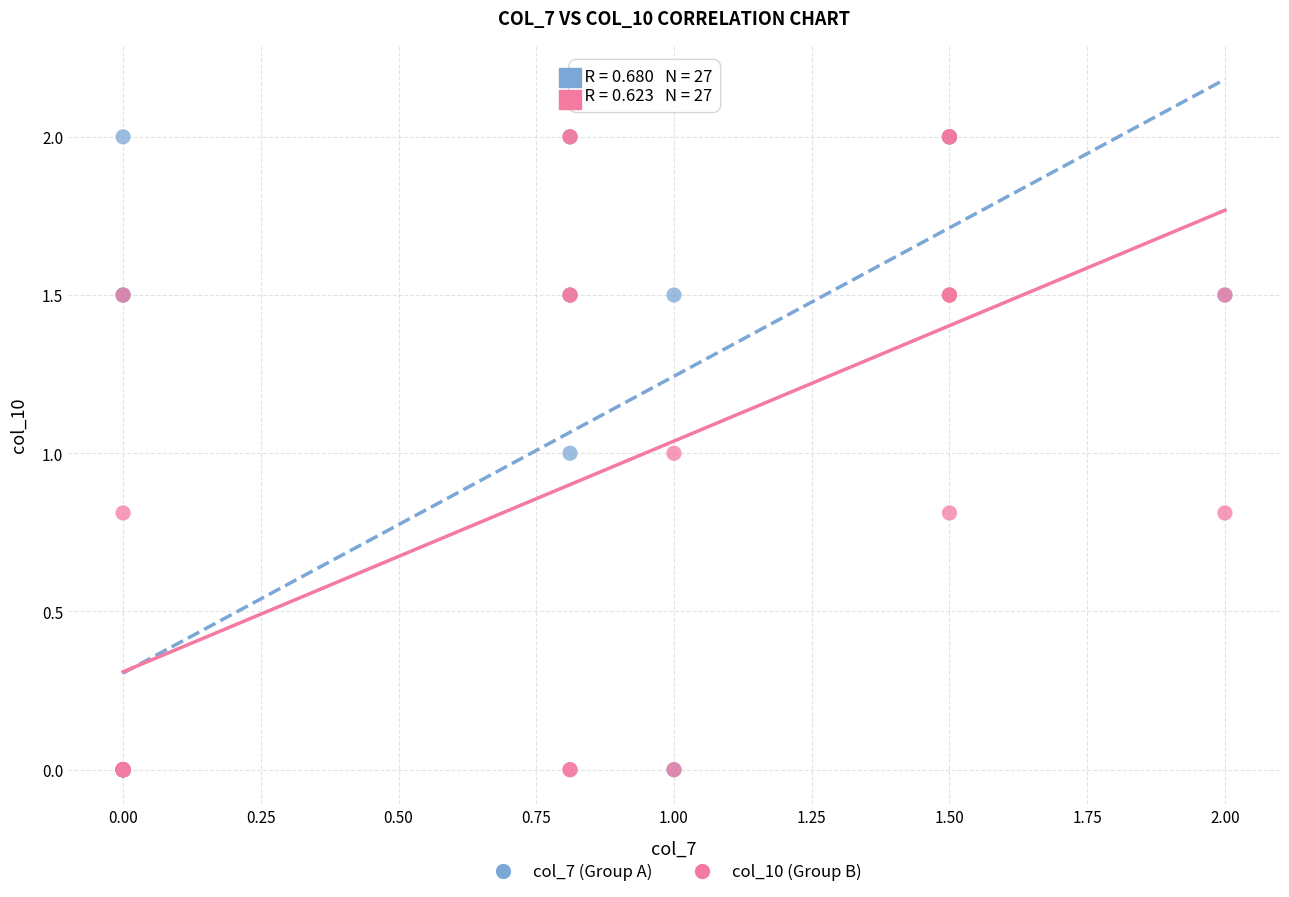

What are all the series names shown in the legend?

col_7 (Group A), col_10 (Group B)